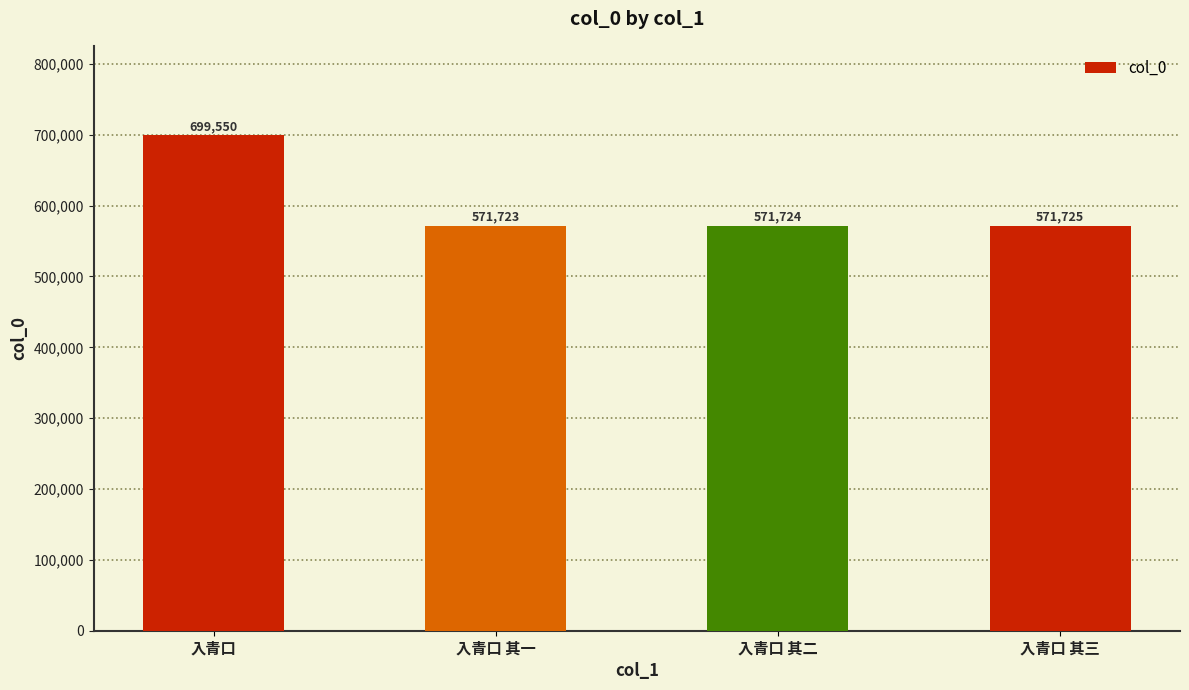

What is the sum of all values?

2414722